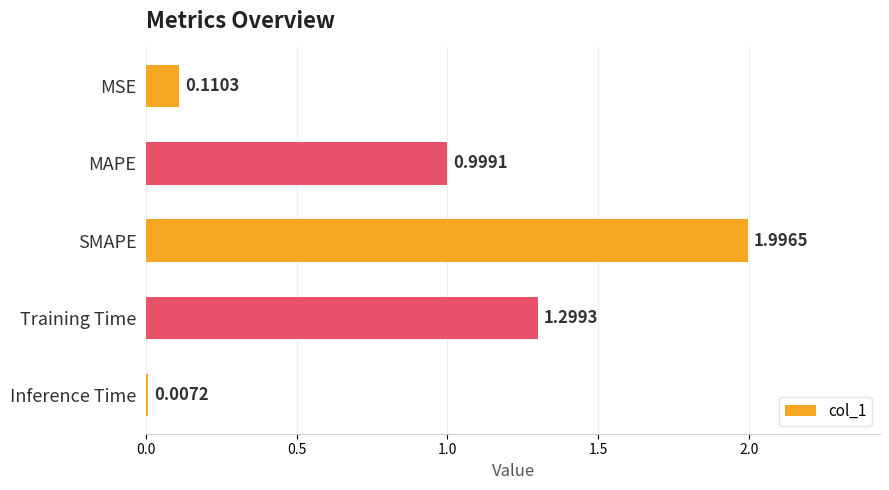

What is the sum of all values?

4.4